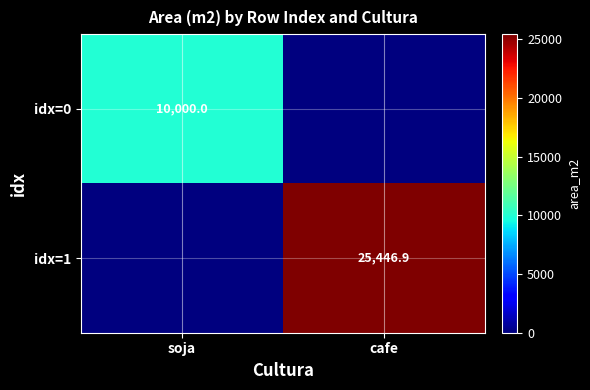

The value of idx=1 at cafe is 25446.9. True or false?

True